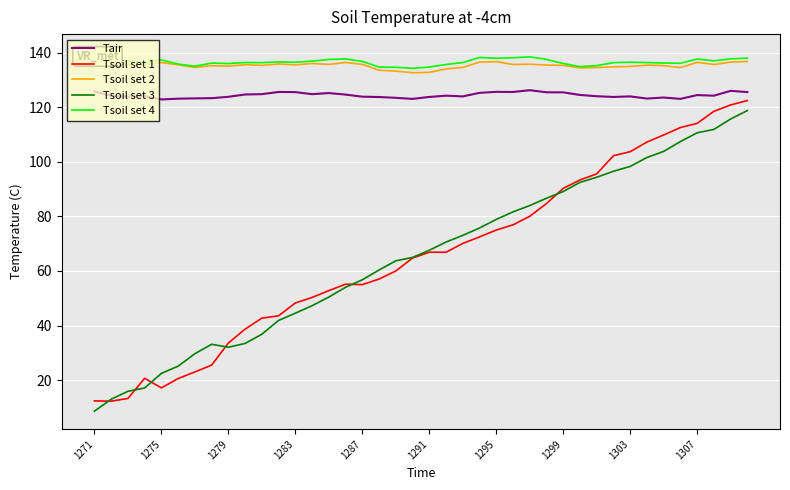

The Tair series shows 174.6 at 1295. True or false?

False